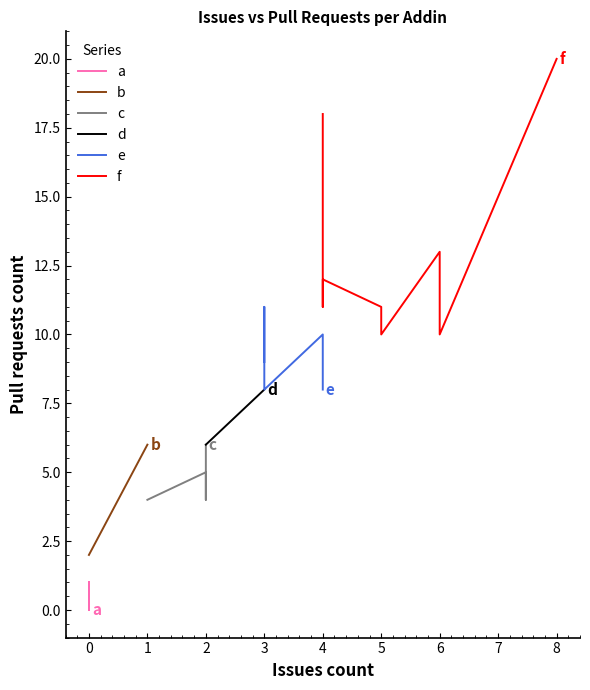

Does the chart have visible grid lines?

No